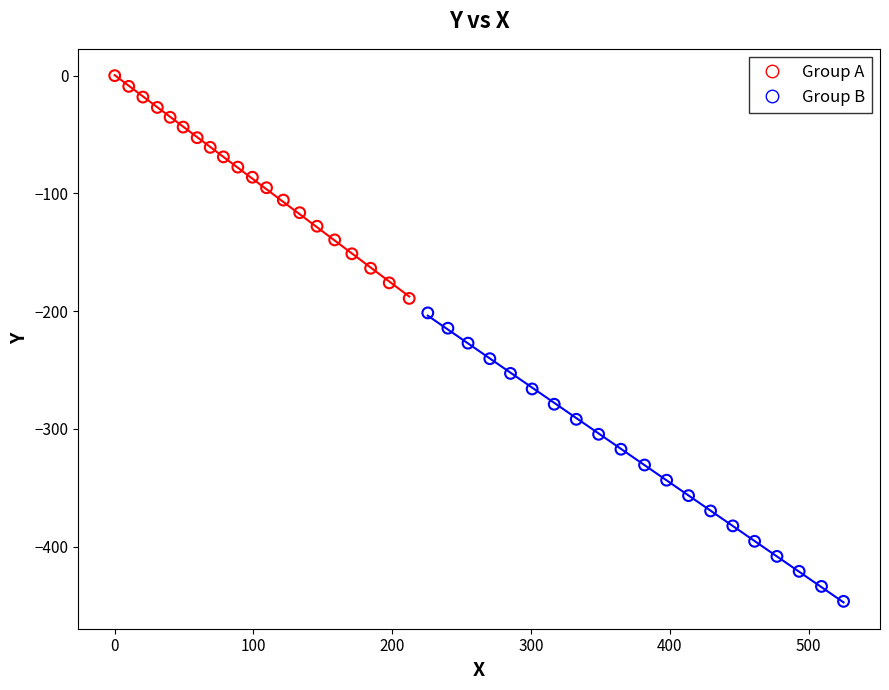

Which series reaches the maximum Y coordinate?

Group A